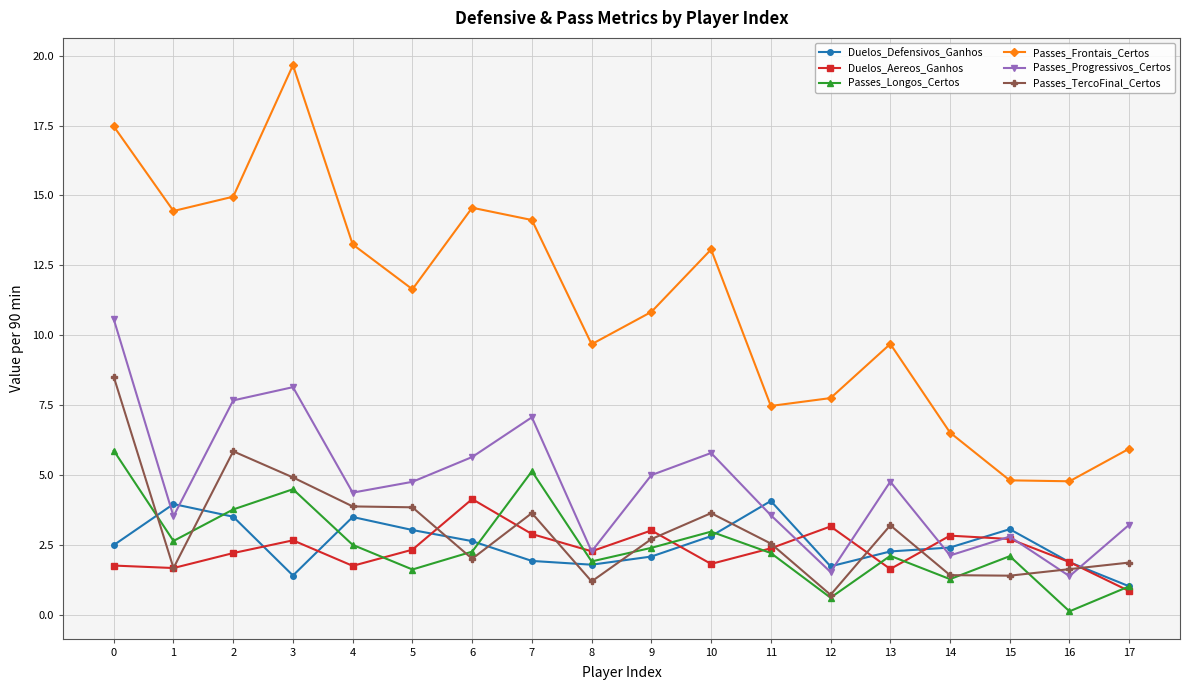

Is the value of Passes_Longos_Certos at 14 greater than the value of Passes_TercoFinal_Certos at 10?

No